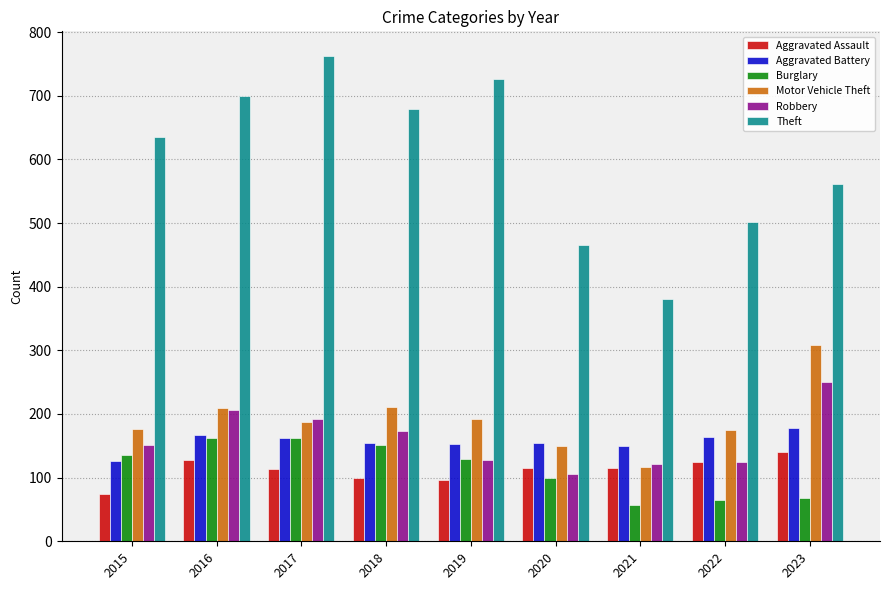

How many categories are shown in the chart?

9